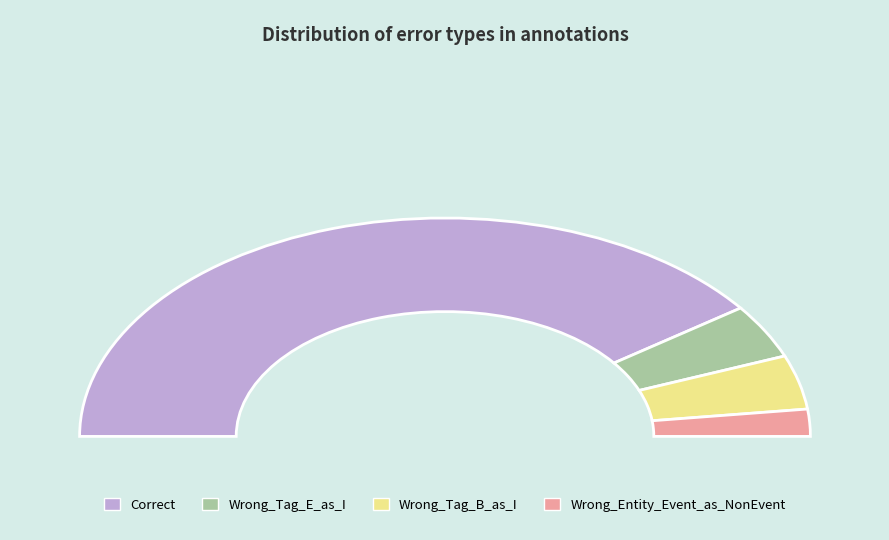

How many slices are in this pie chart?

4